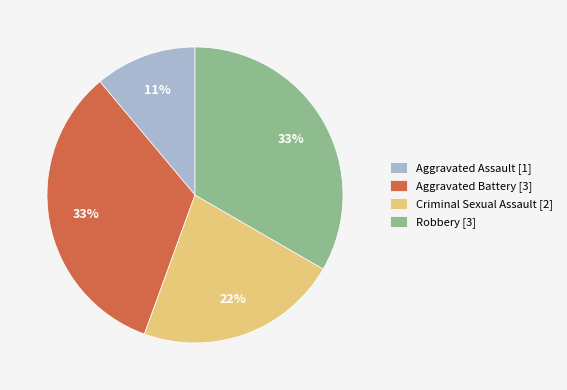

To the nearest percent, what is the combined percentage of Robbery [3] and Aggravated Battery [3]?

67%